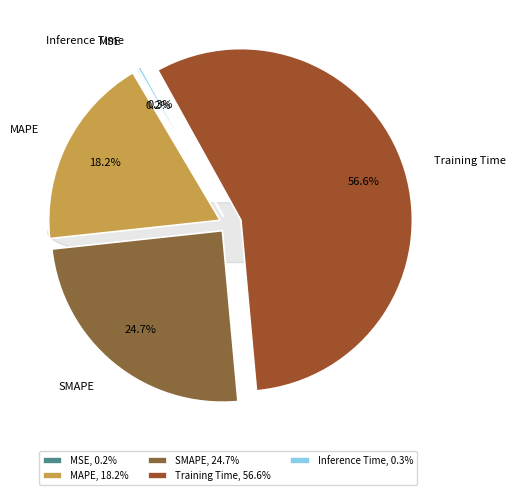

Count the number of slices in the pie.

5